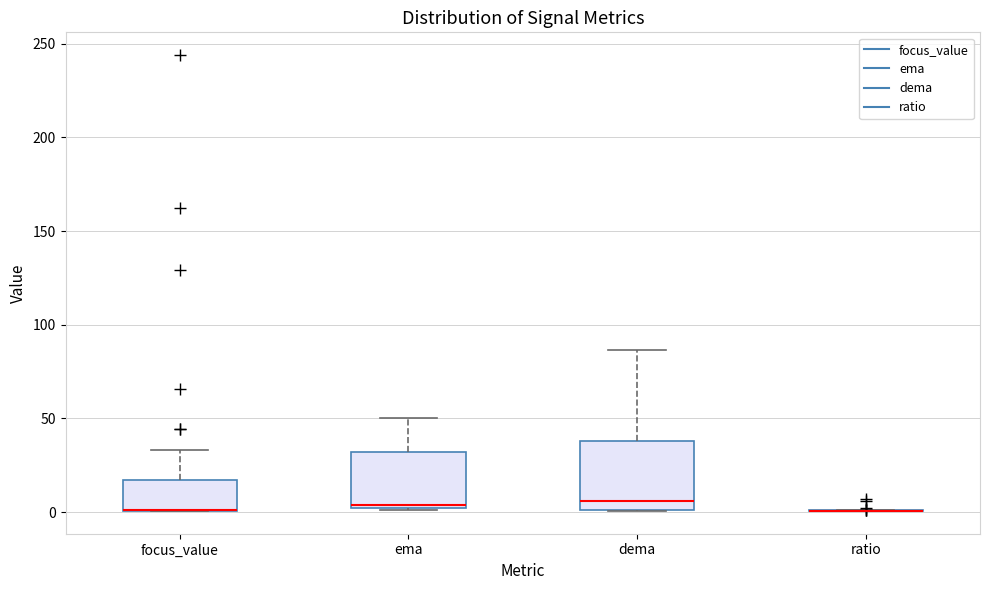

Reading left to right, transcribe this box plot: for each box, give where its median line is, the range the box spans, and where its two whiskers end, as read against the y-axis. The values are not printed on the chart, so give them approximately, as read against the axis.

focus_value: median 0 (drawn on the box's lower edge), box 0 to 15, whiskers 0 to 35
ema: median 5, box 0 to 30, whiskers 0 to 50
dema: median 5, box 0 to 40, whiskers 0 to 85
ratio: box collapsed to a line at 0, whiskers 0 to 0